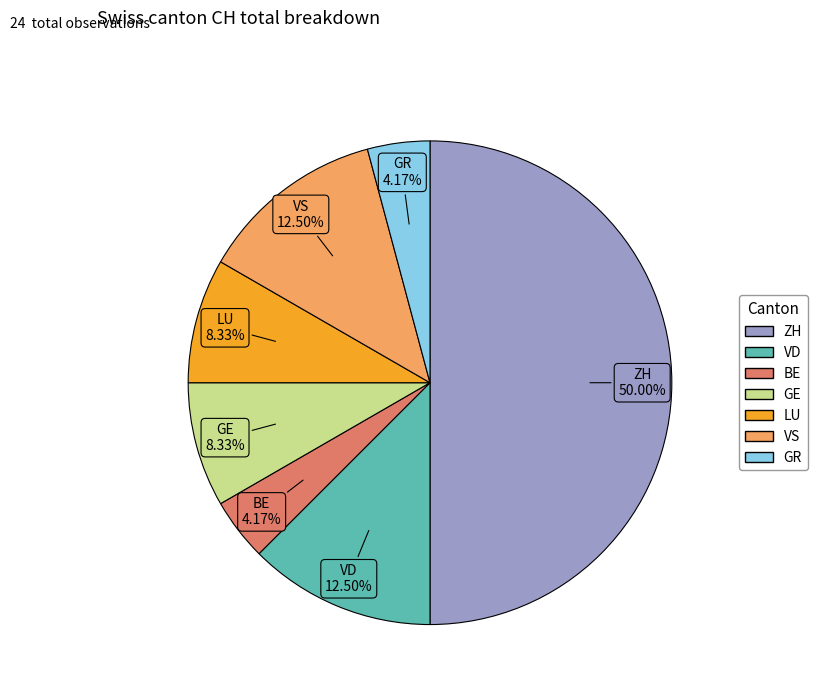

Approximately how many times larger is the value at BE compared to VS?

0.3